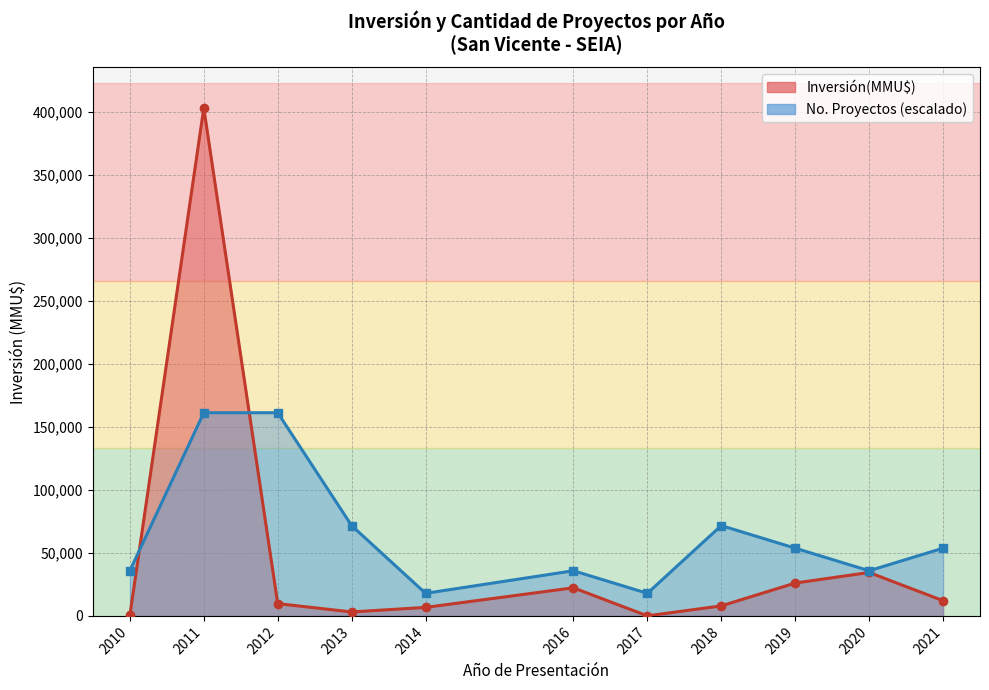

Which series has the largest total across all categories?

No. Proyectos (escalado)